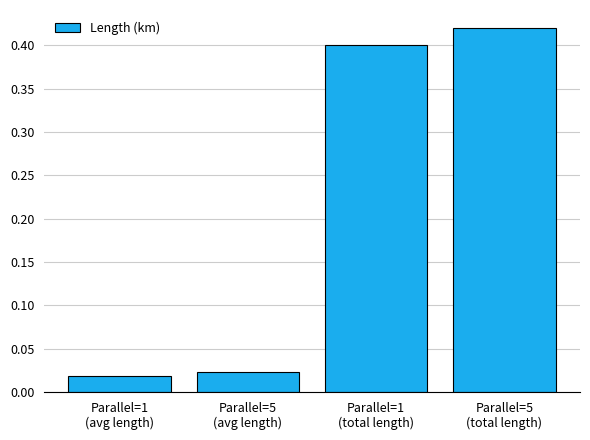

What is the average value?

0.2